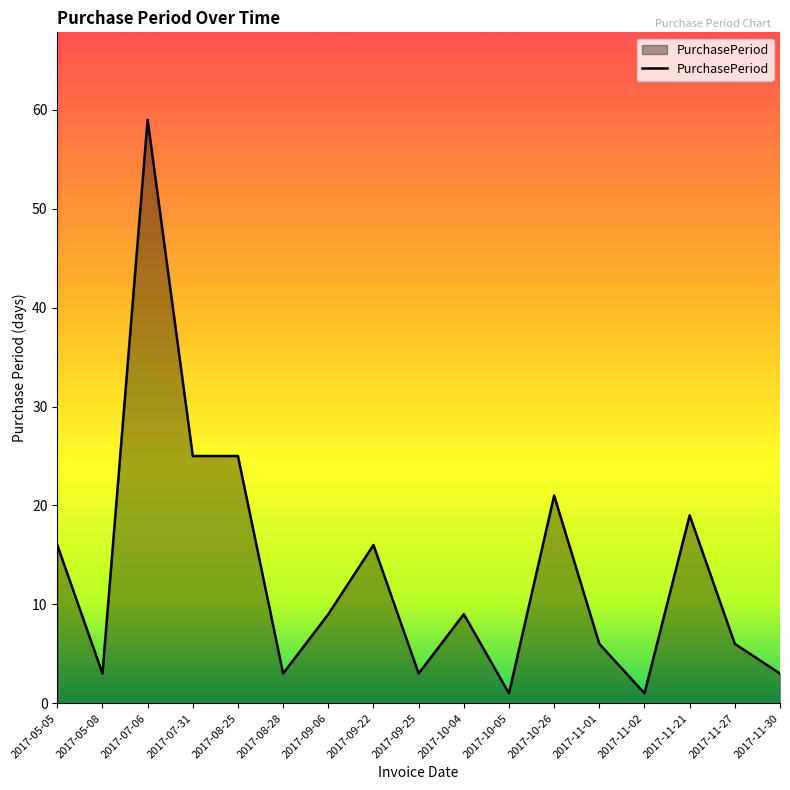

What is the difference between the maximum and minimum values?

58